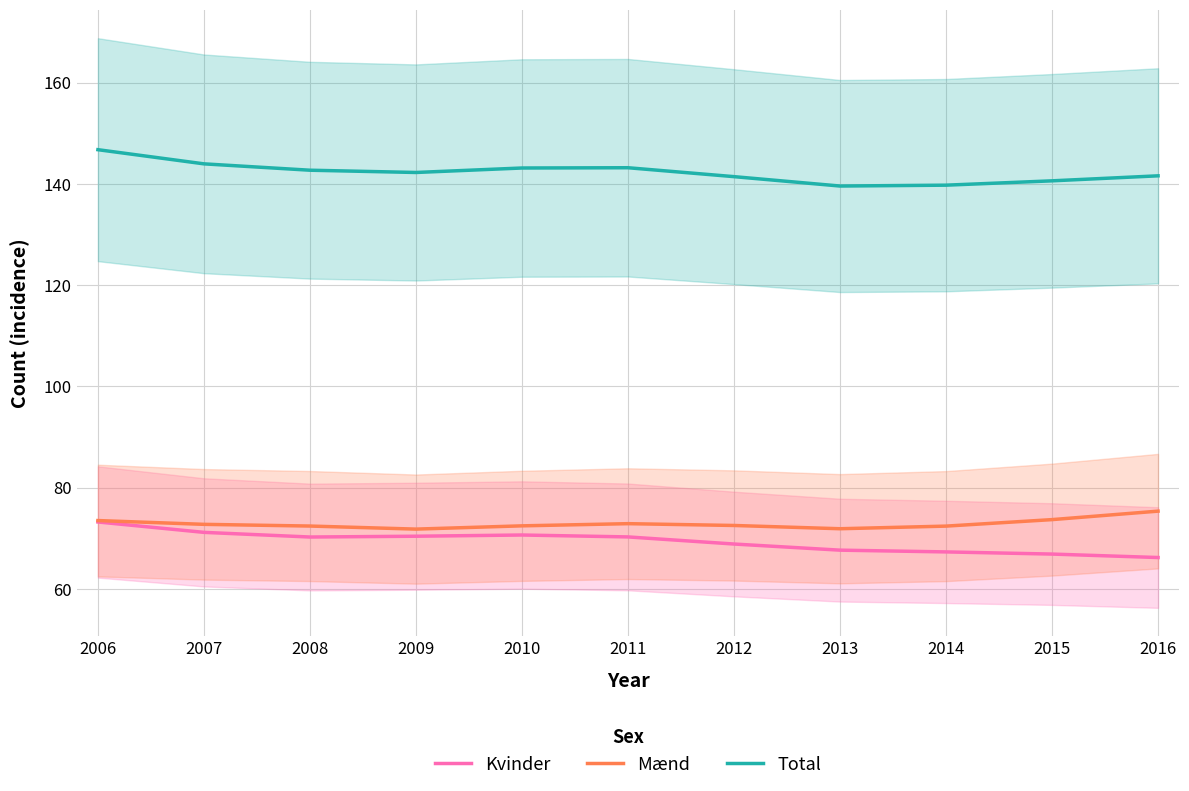

How many data points in Total are above 142?

6